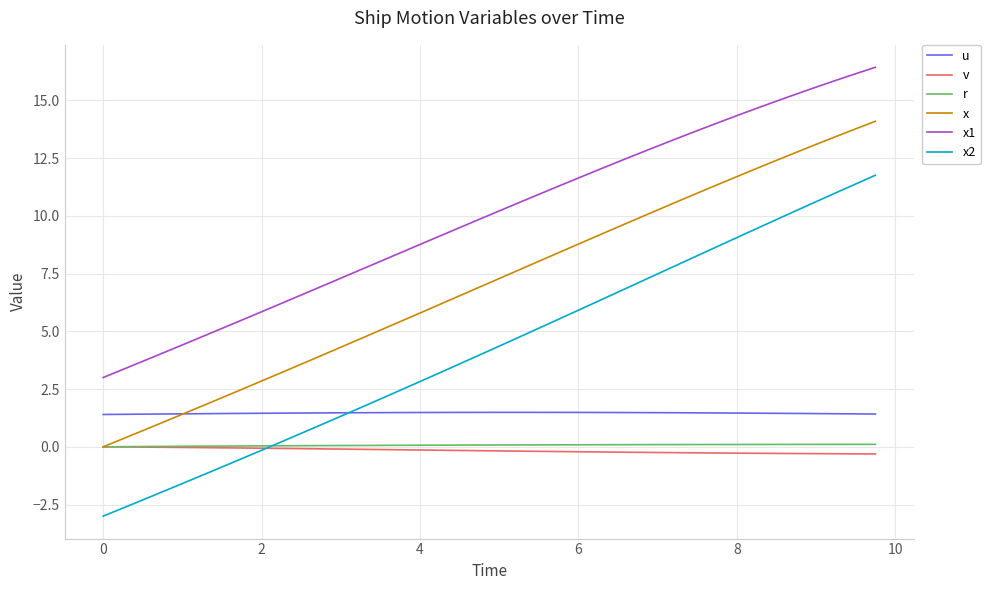

What is the maximum value for x?

14.1